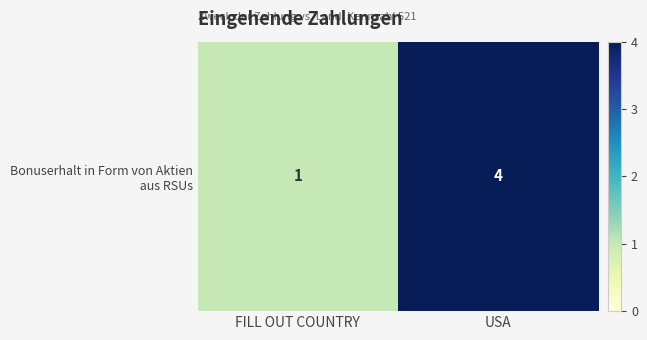

What is the minimum value shown in the chart?

1